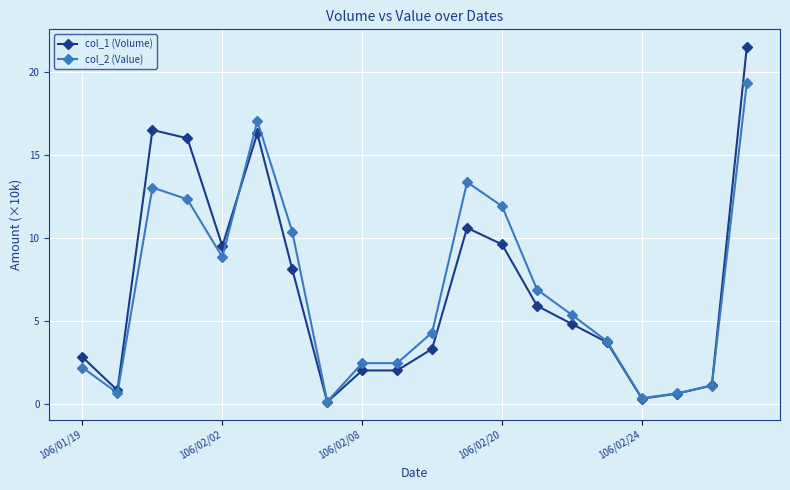

Which series has the largest range (max minus min)?

col_1 (Volume)